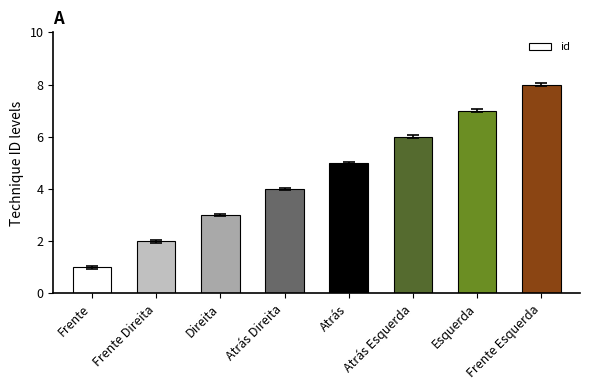

What is the change in value from Atrás Direita to Atrás Esquerda?

+2